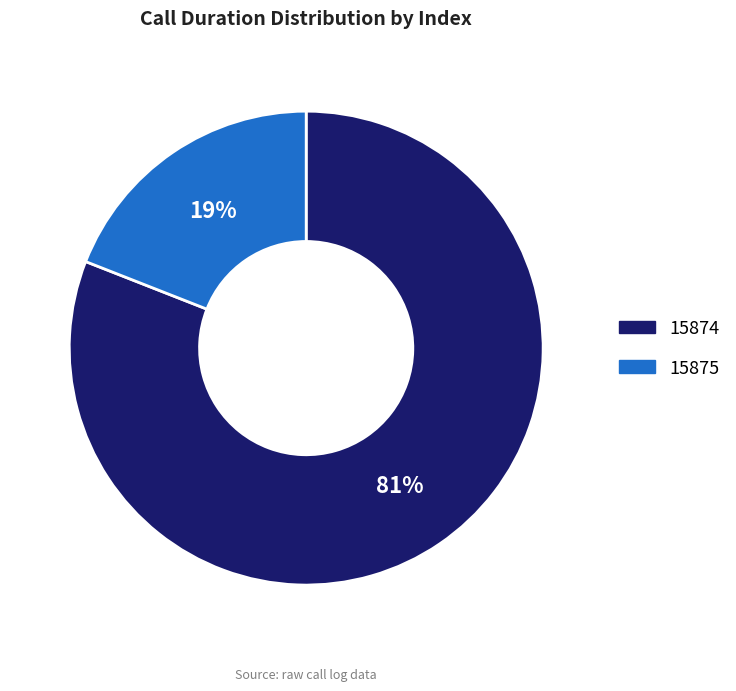

Rank the categories by value from highest to lowest.

15874, 15875